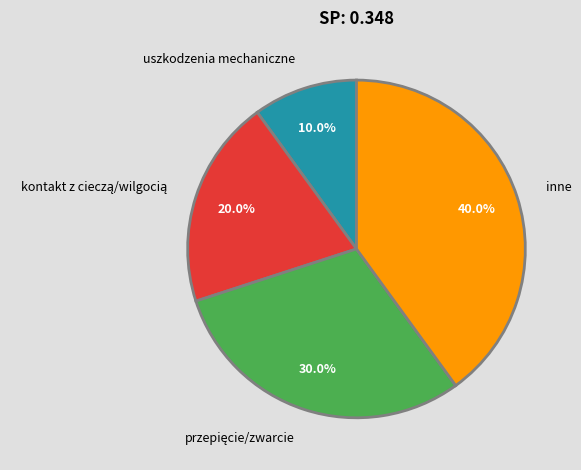

How many segments does this pie chart have?

4